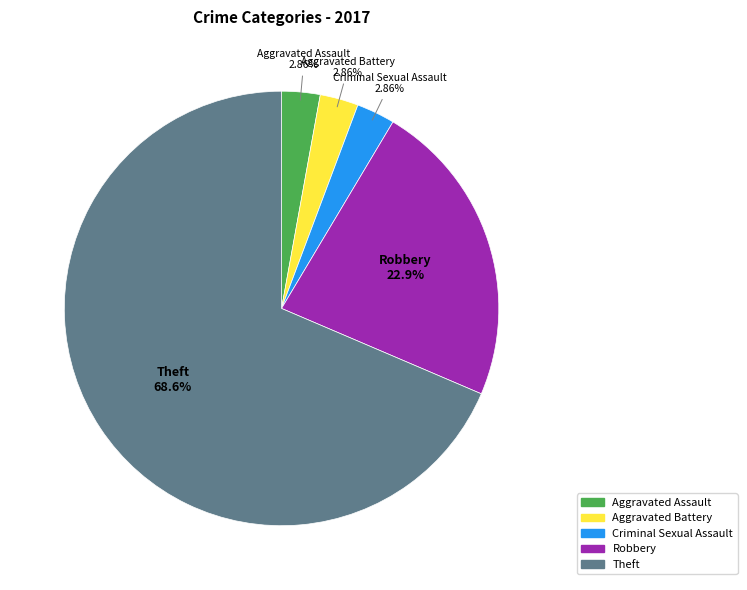

Does any single category account for the majority?

Yes